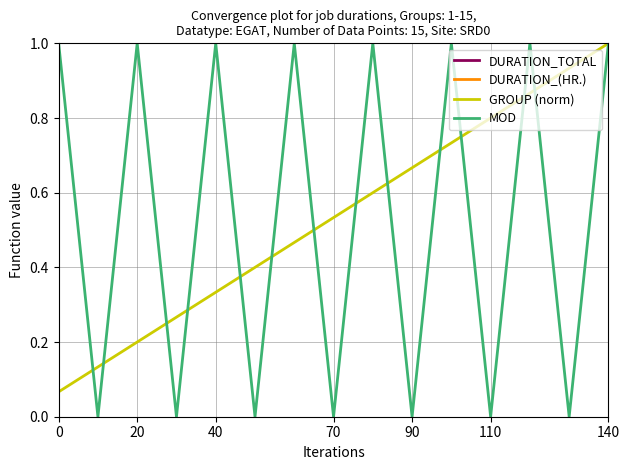

True or false: MOD has a value of -0.4 at 70.

False